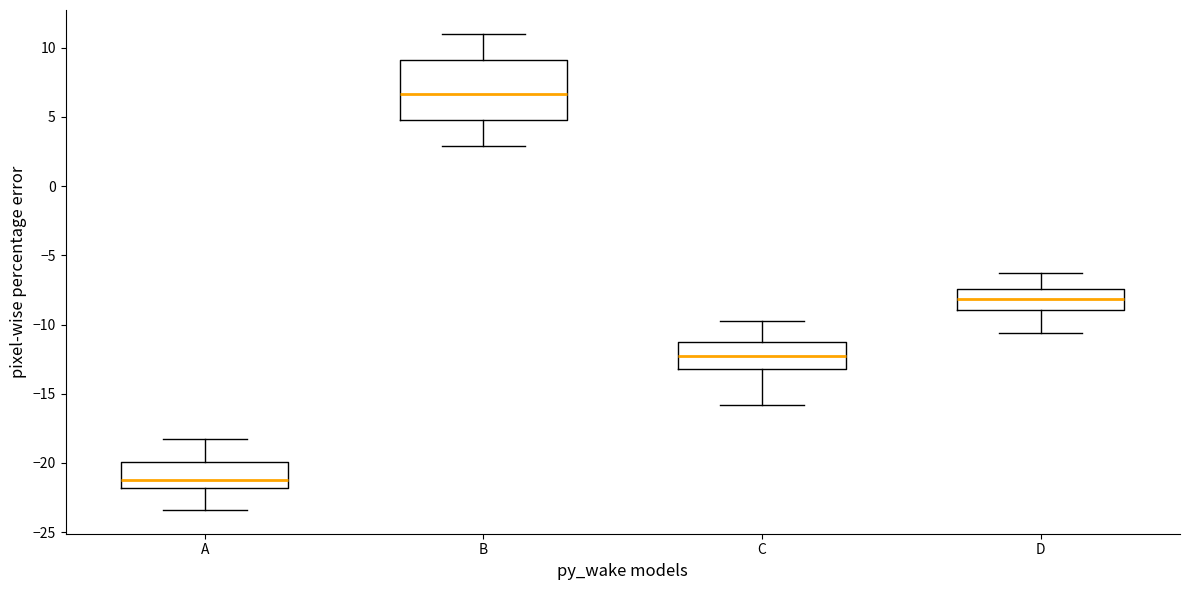

Comparing the boxes themselves (not the whiskers), which one is the tallest?

B